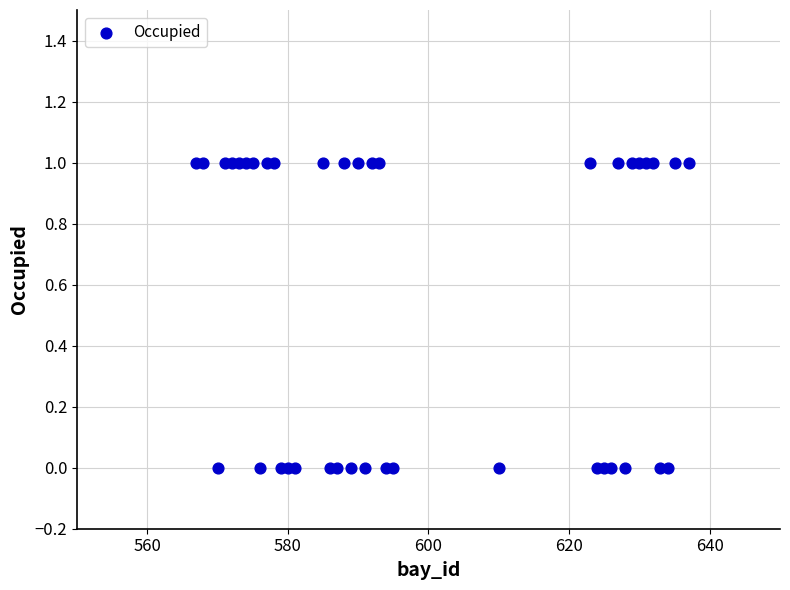

What is the range of X values (max minus min)?

70